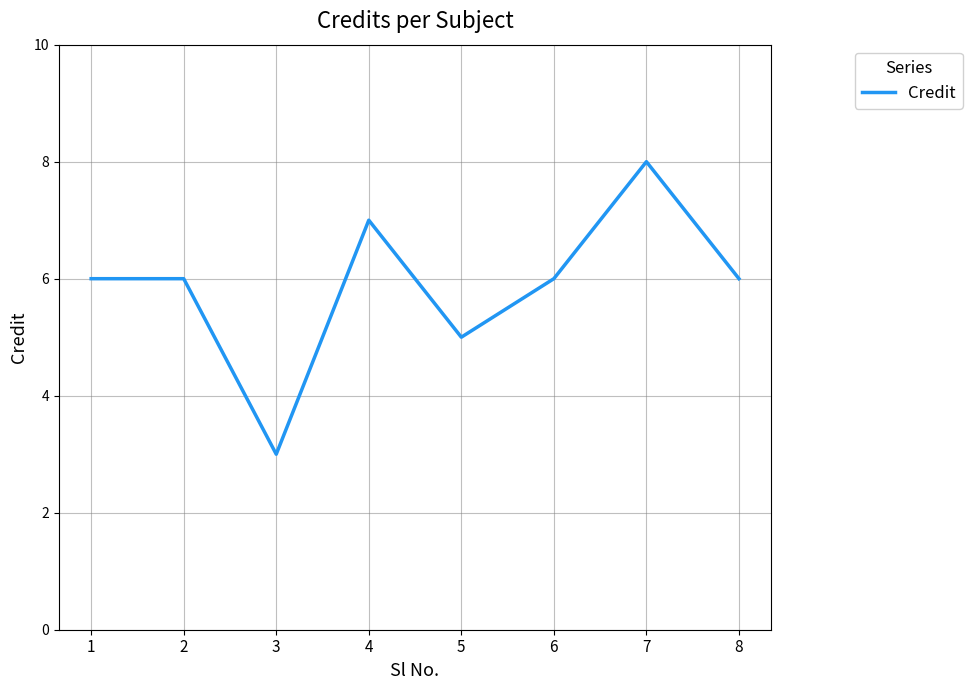

Reading left to right, extract all data points from this chart.

1=6	2=6	3=3	4=7	5=5	6=6	7=8	8=6